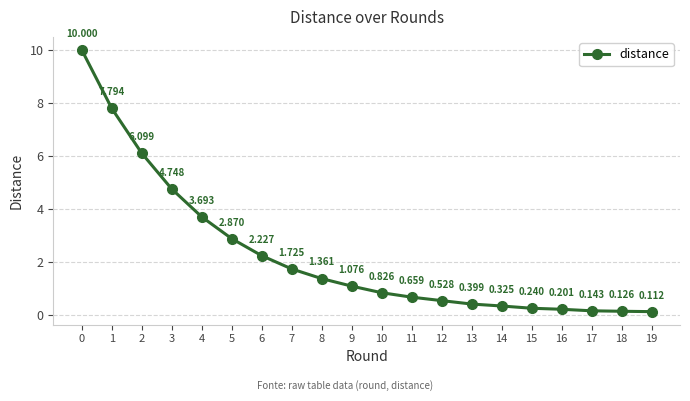

What is the greatest value displayed?

10.0